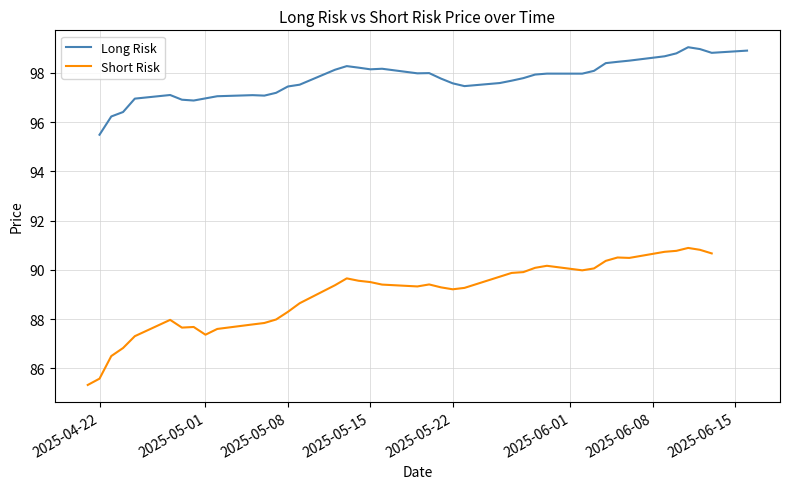

What is the maximum value for Short Risk?

90.9